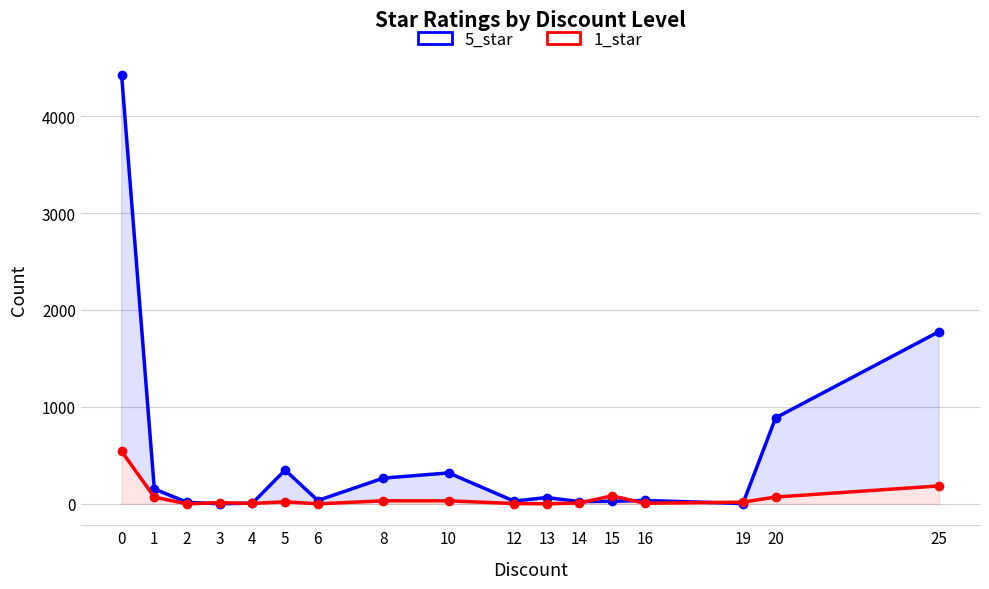

What is the sum of the 1_star values at 12 and 6?

3